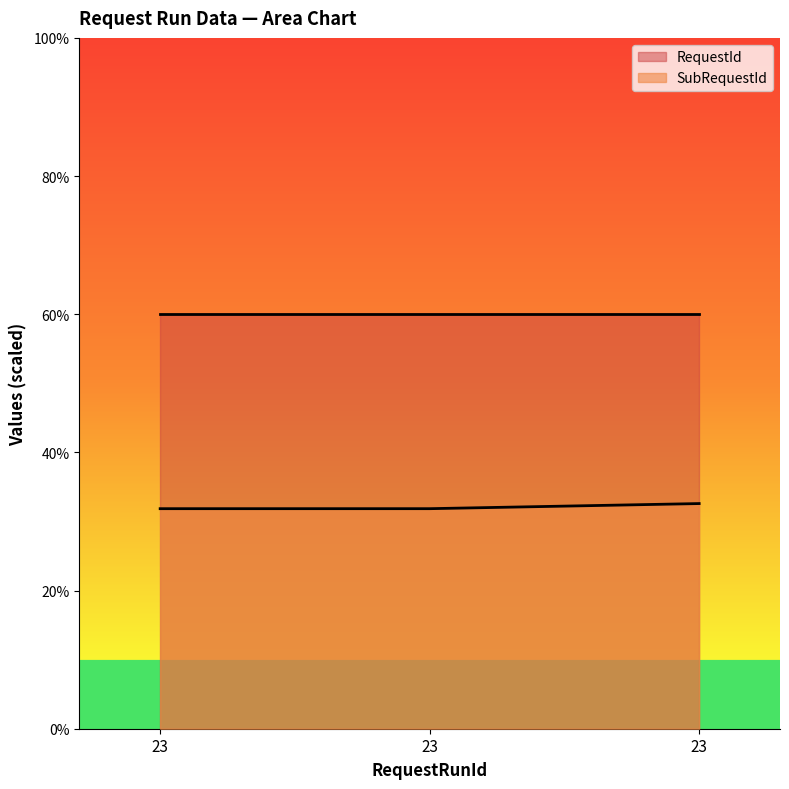

Does the chart display data point markers on the line(s)?

No